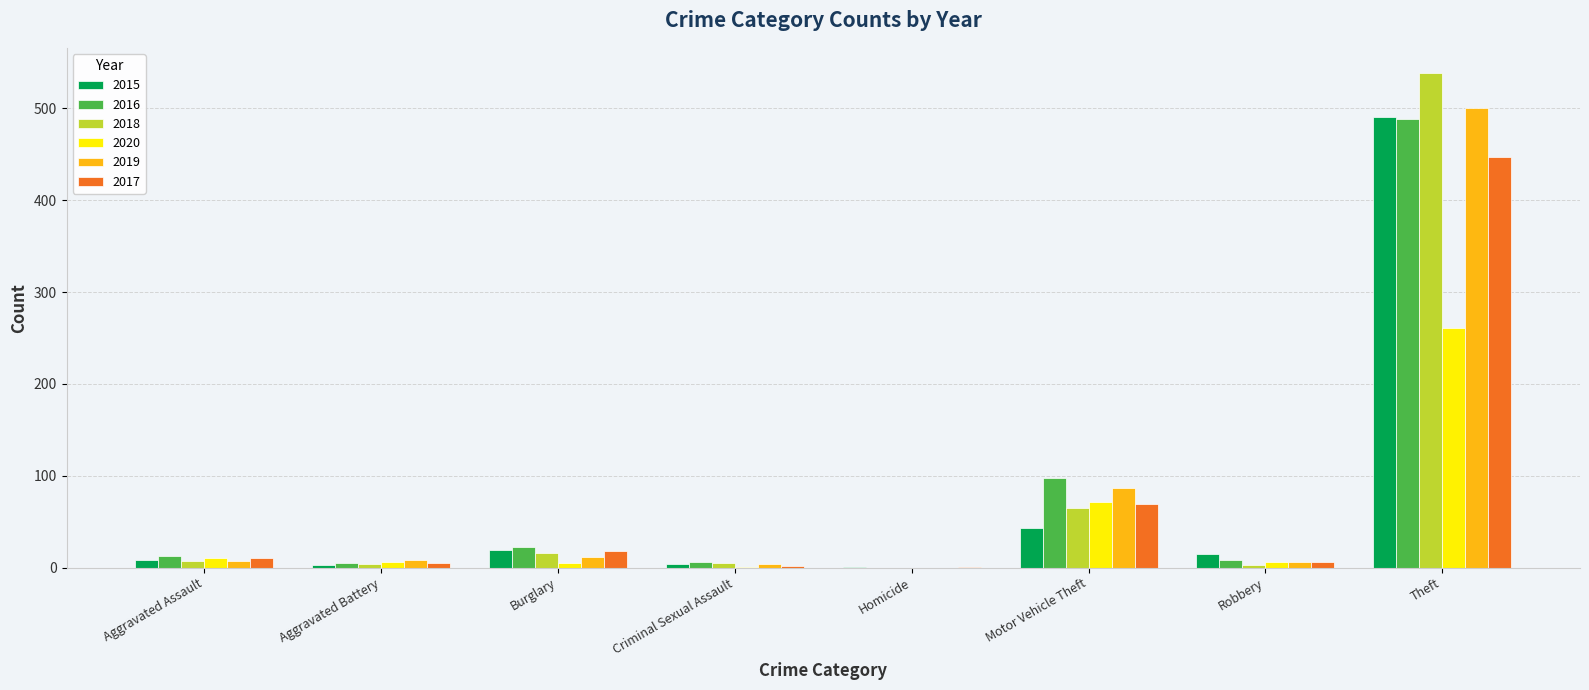

How many data points does each series have?

8